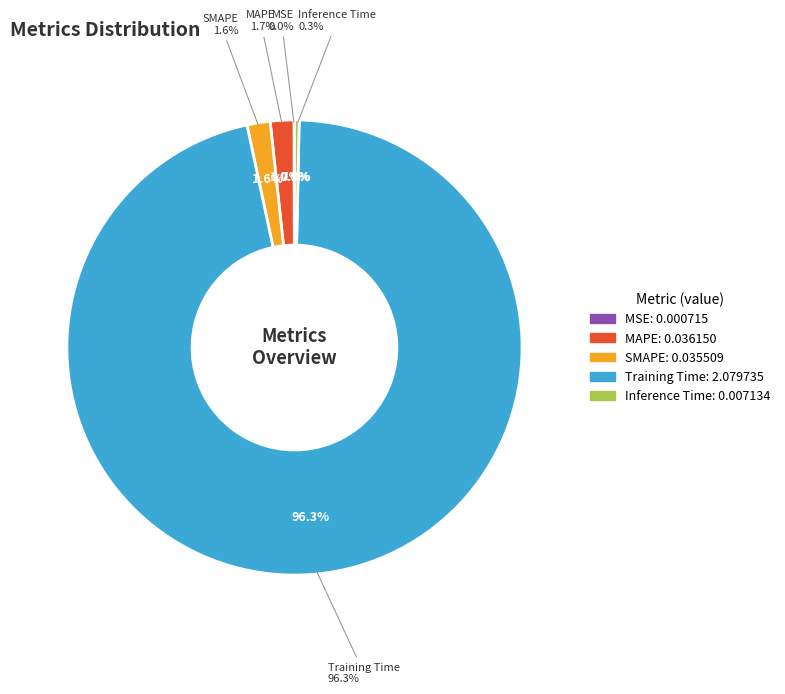

What is the majority slice?

Training Time